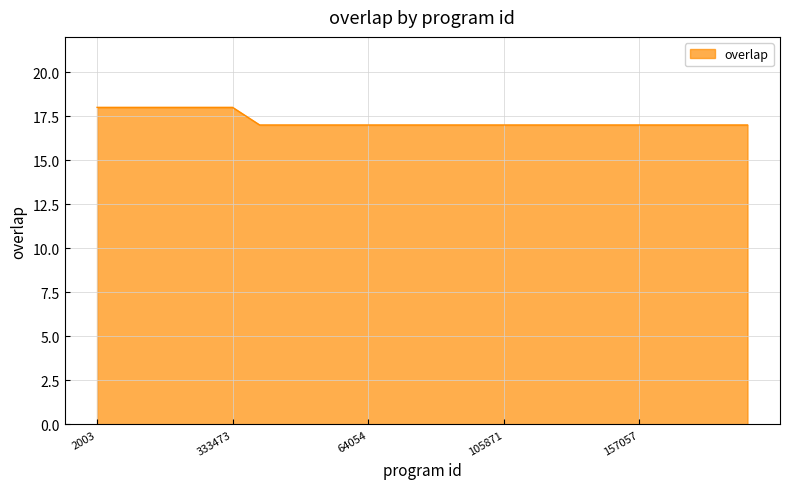

Count the number of categories in the chart.

25